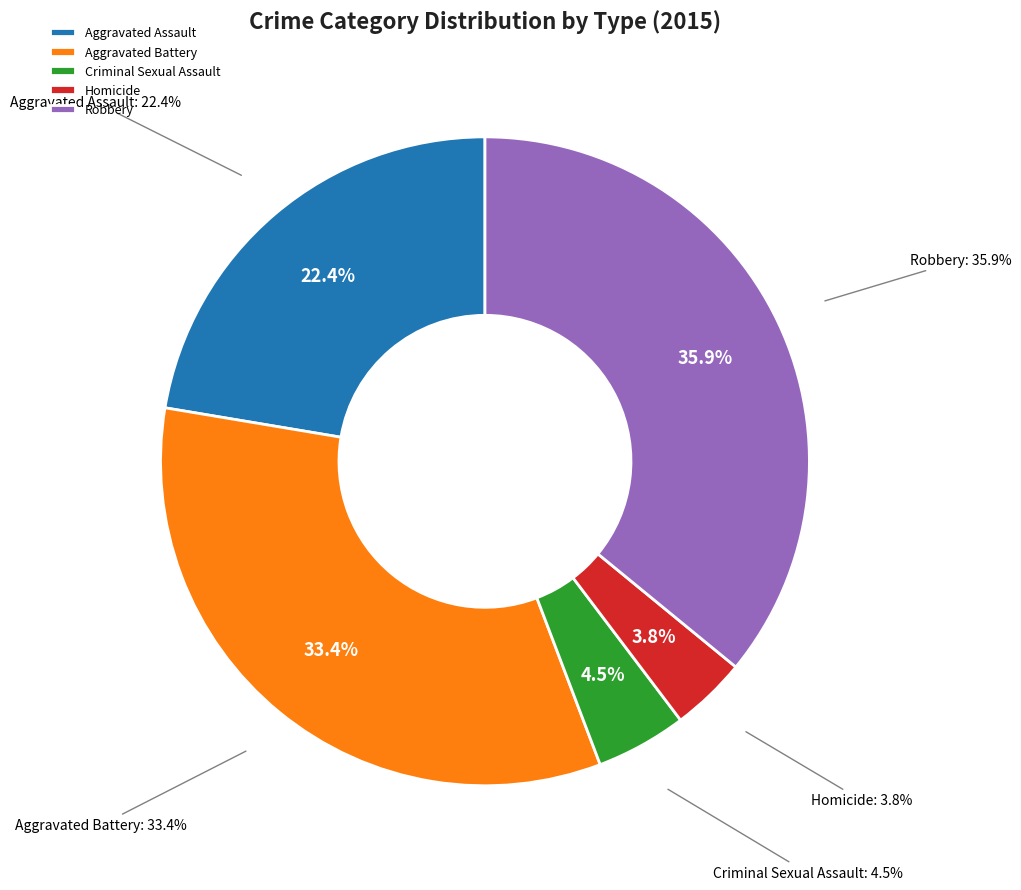

What is the ratio of the value at Robbery to the value at Criminal Sexual Assault?

7.9